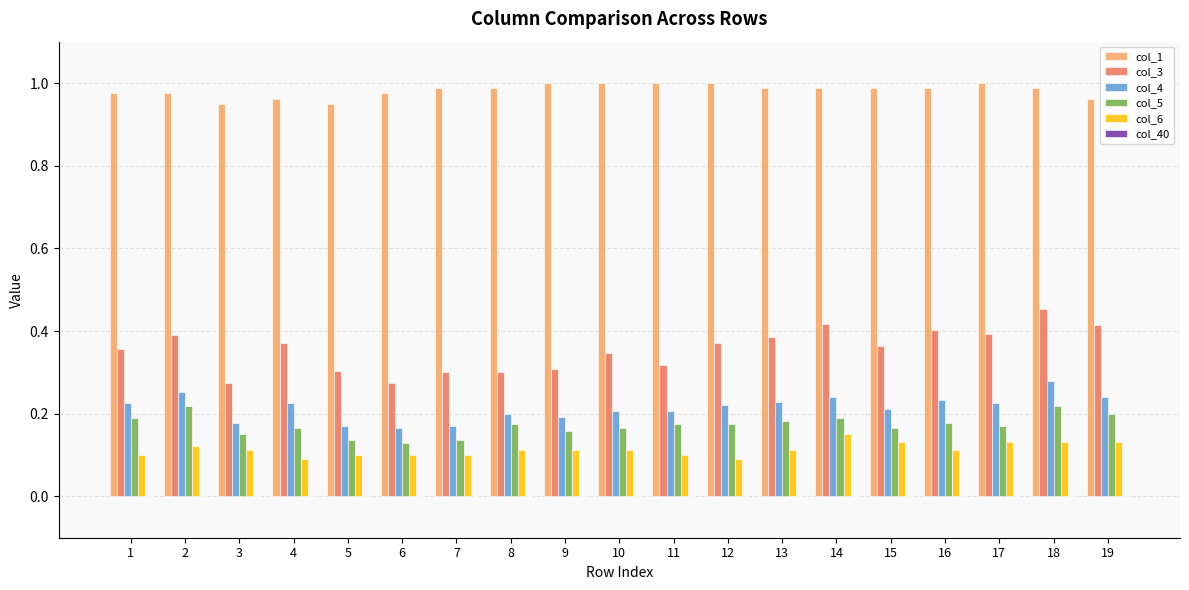

What is the sum of the col_1 values at 17 and 16?

2.0